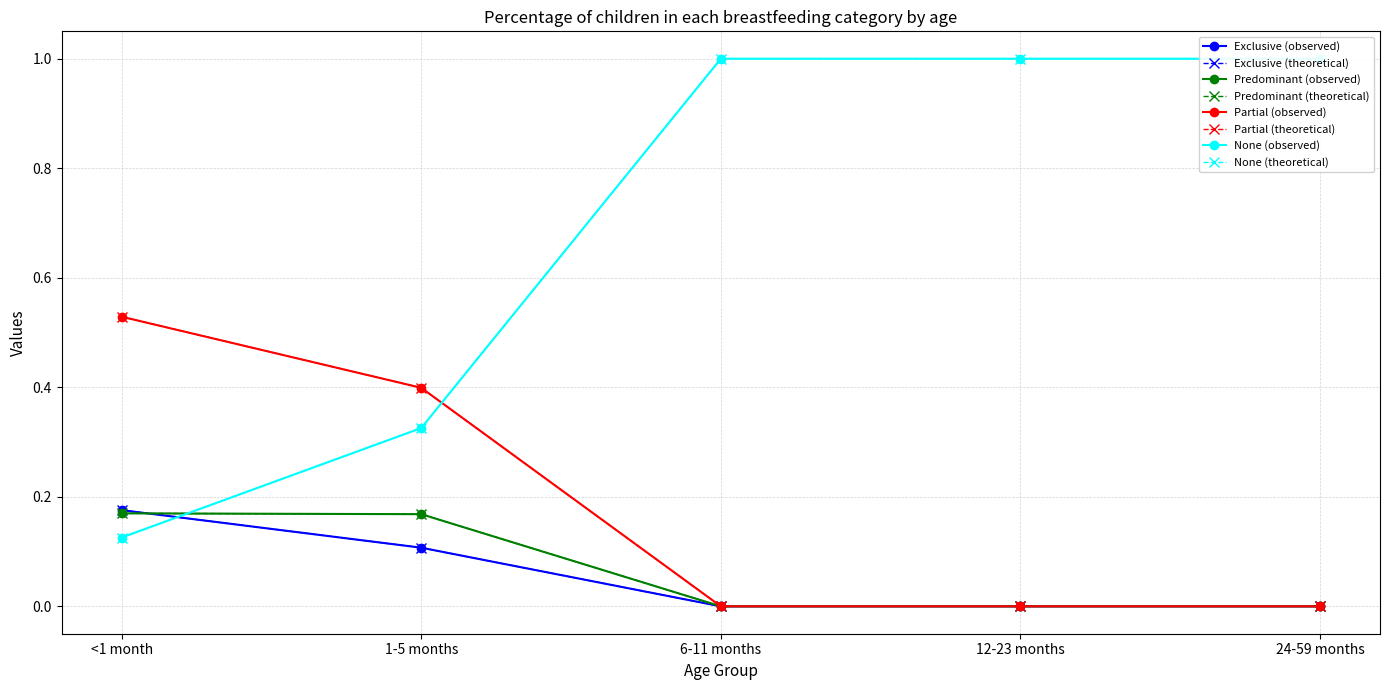

Reading left to right, what are all the values shown in this chart?

Exclusive: <1 month=0.2	1-5 months=0.1	6-11 months=0.0	12-23 months=0.0	24-59 months=0.0
Predominant: <1 month=0.2	1-5 months=0.2	6-11 months=0.0	12-23 months=0.0	24-59 months=0.0
Partial: <1 month=0.5	1-5 months=0.4	6-11 months=0.0	12-23 months=0.0	24-59 months=0.0
None: <1 month=0.1	1-5 months=0.3	6-11 months=1.0	12-23 months=1.0	24-59 months=1.0